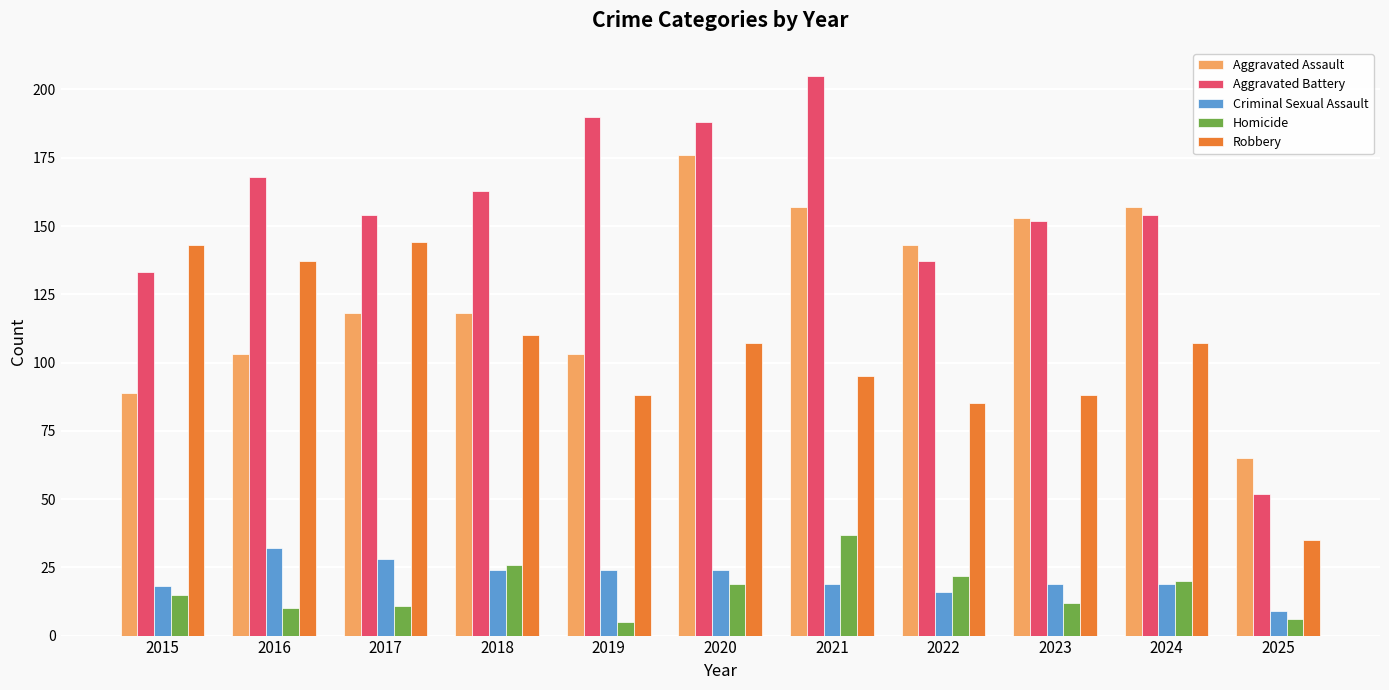

What is the greatest value displayed?

205